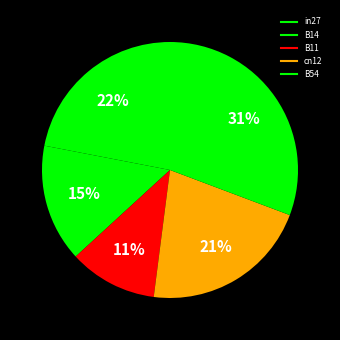

Is it true that in27 is 29% of the pie?

False